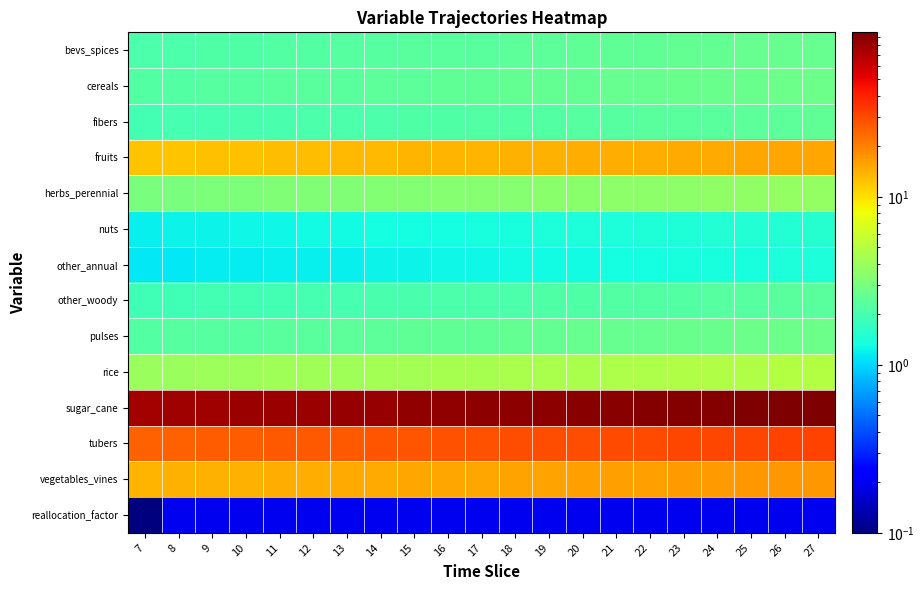

Rank the series at 13 from lowest to highest value.

reallocation_factor, other_annual, nuts, other_woody, fibers, bevs_spices, cereals, pulses, herbs_perennial, rice, fruits, vegetables_vines, tubers, sugar_cane